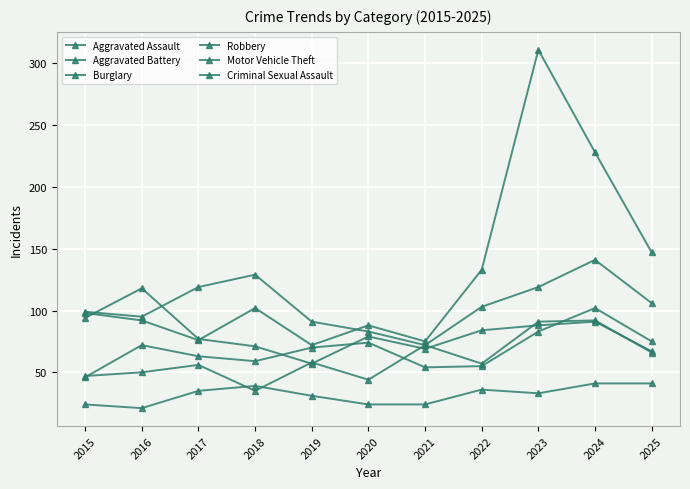

At which label does Robbery reach its minimum?

2019